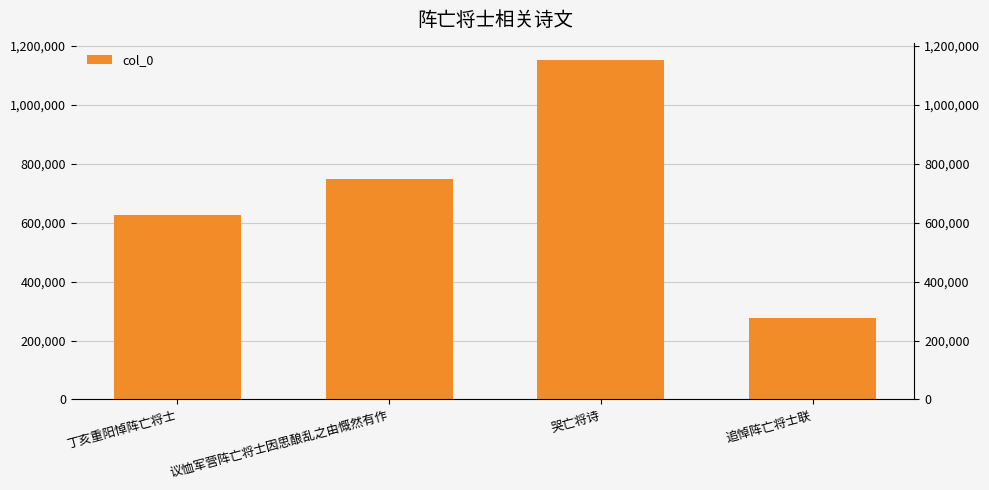

Count the values in the range 625398 to 1153670.

3